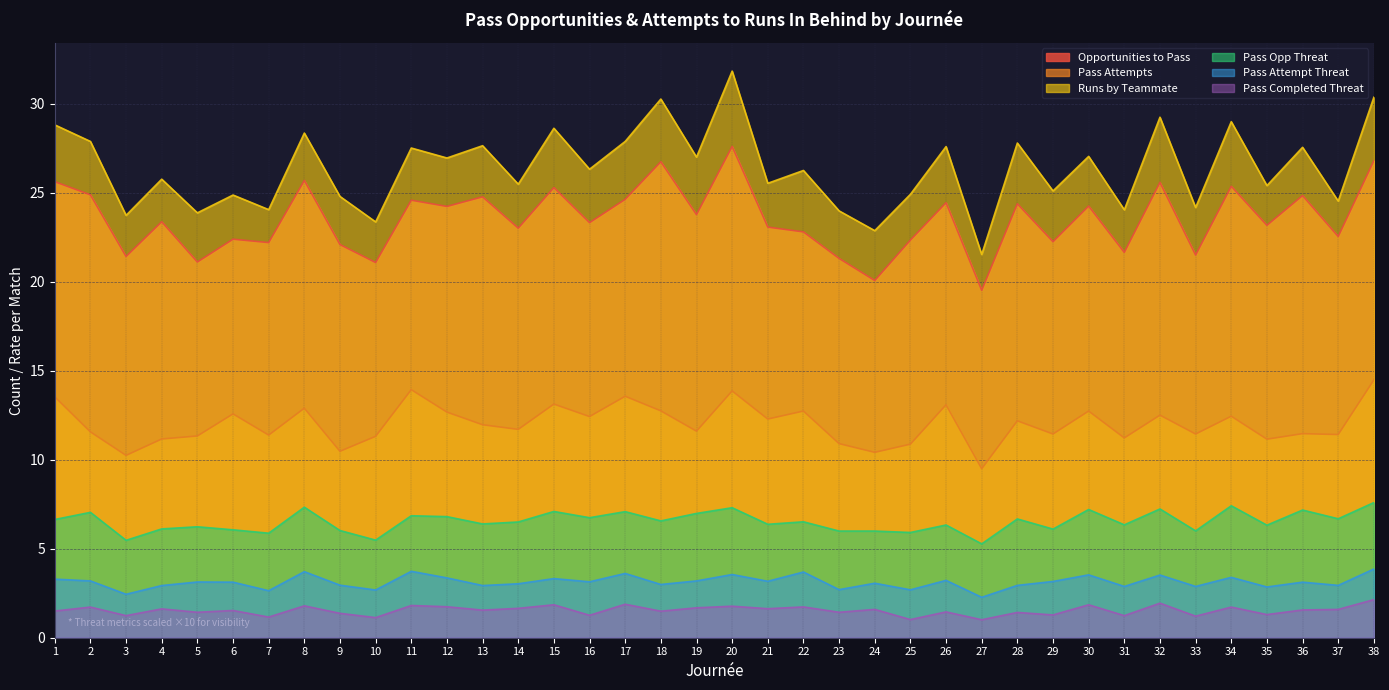

At which category is the sum across all series the highest?

20